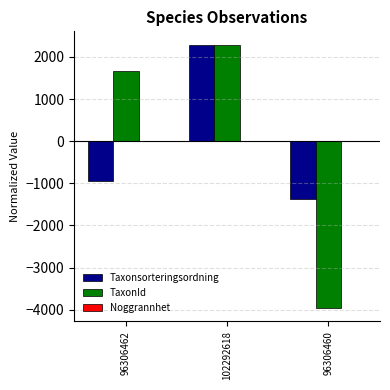

Does the chart contain stacked bars?

No